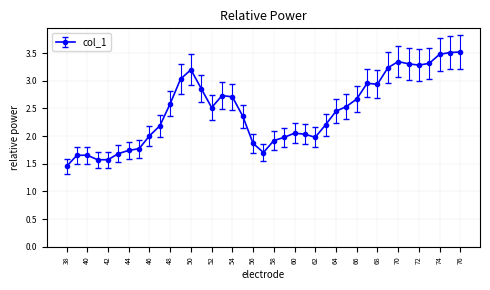

Does the chart have visible grid lines?

Yes